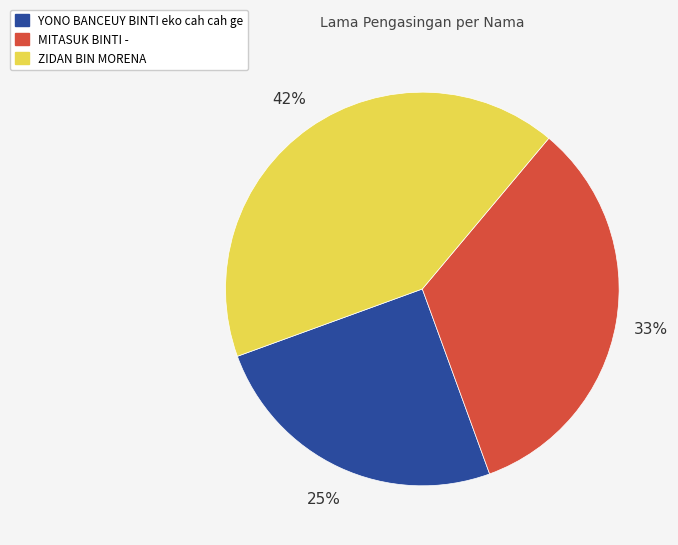

Count the number of slices in the pie.

3